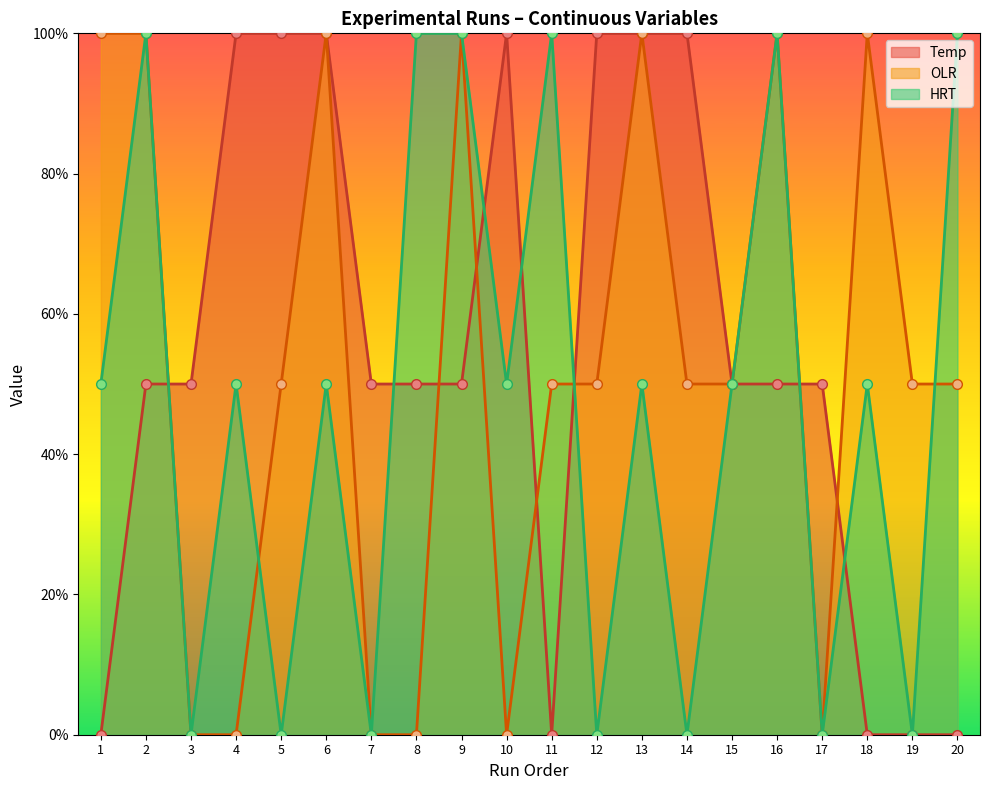

Which series changed the most between 6 and 13?

Temp (line)